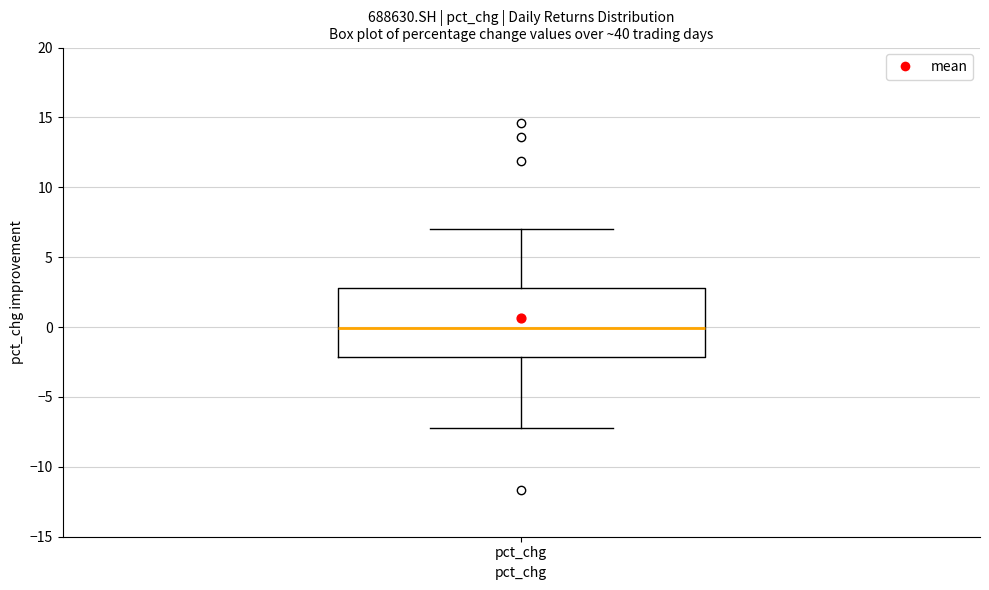

Where is the upper edge of the box for pct_chg on the y-axis? The values are not printed on the chart, so give them approximately, as read against the axis.

3